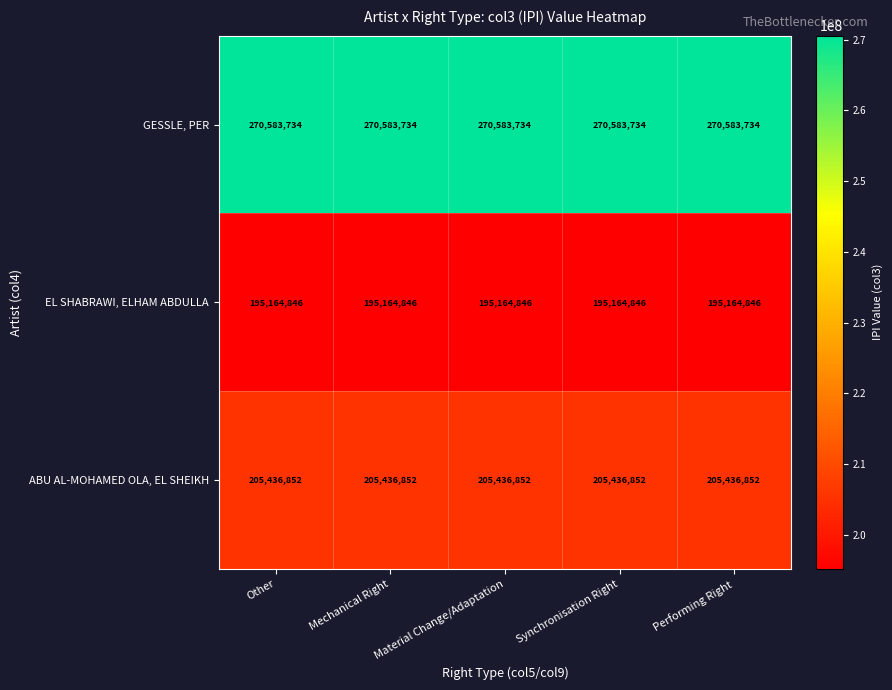

At how many categories does at least one series exceed 211103599?

5